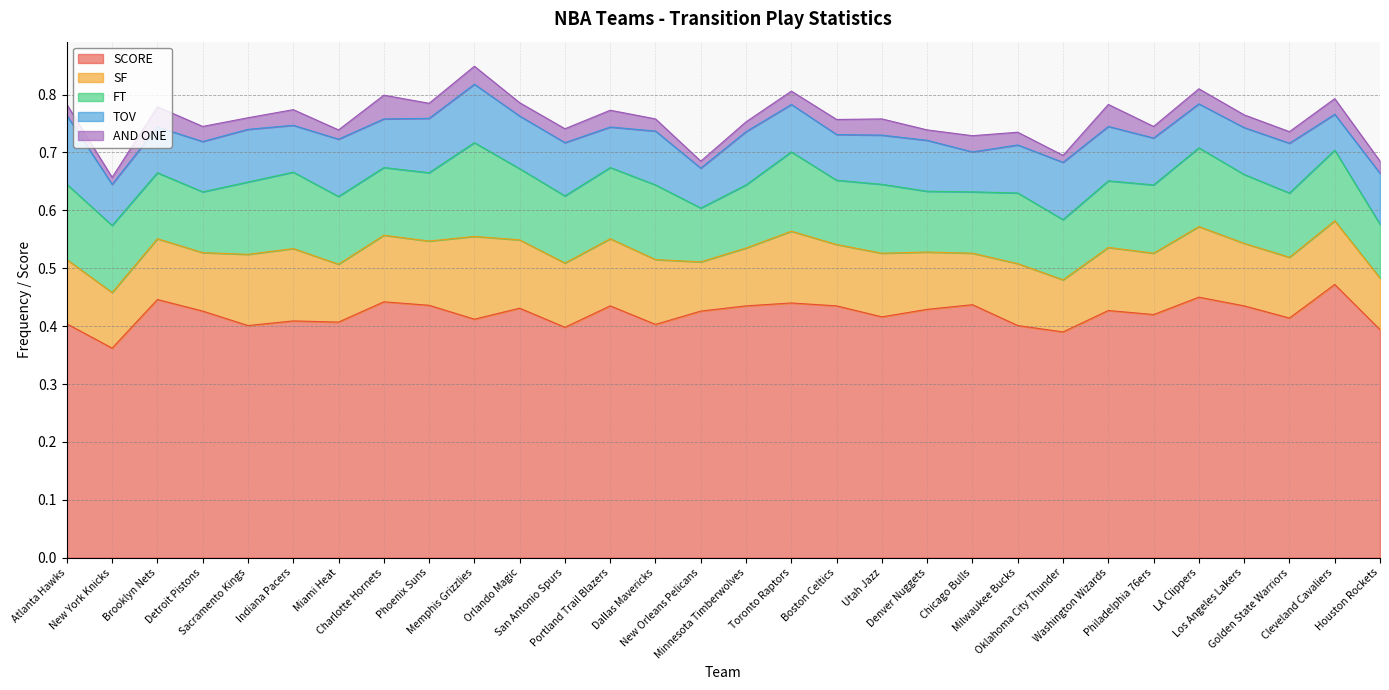

List the series in order of their peak value, lowest first.

AND ONE, TOV, SF, FT, SCORE